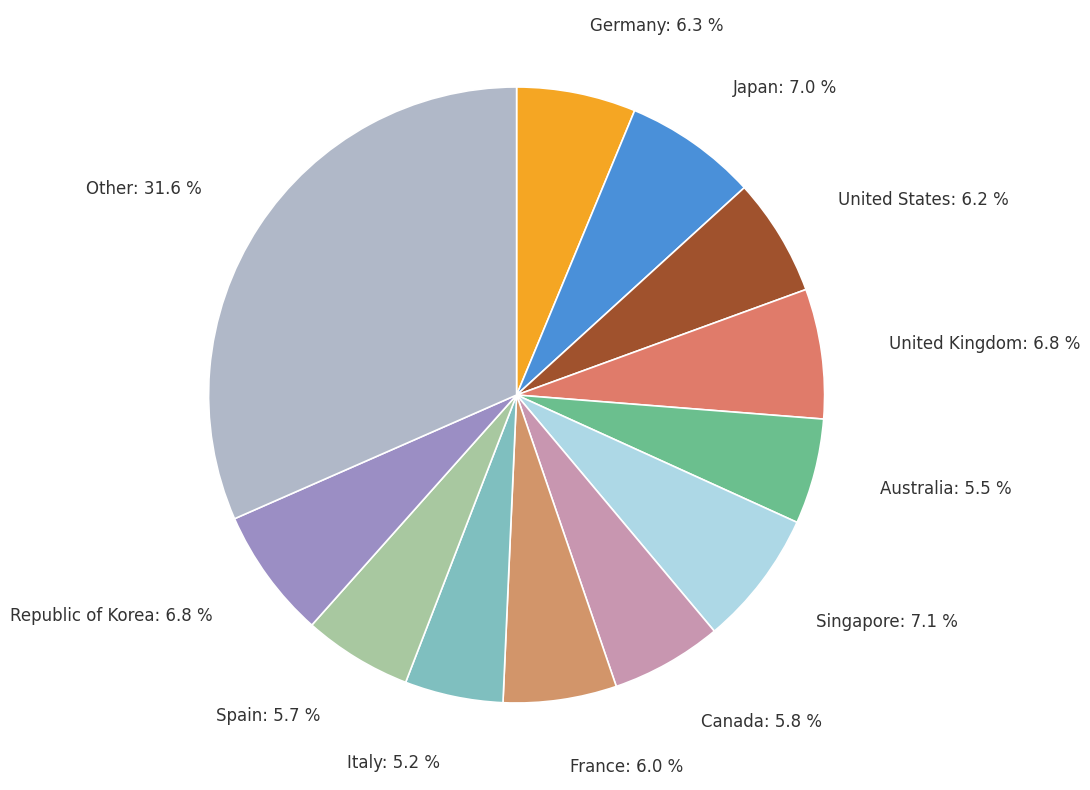

What percentage is the Japan slice, to the nearest percent?

7%